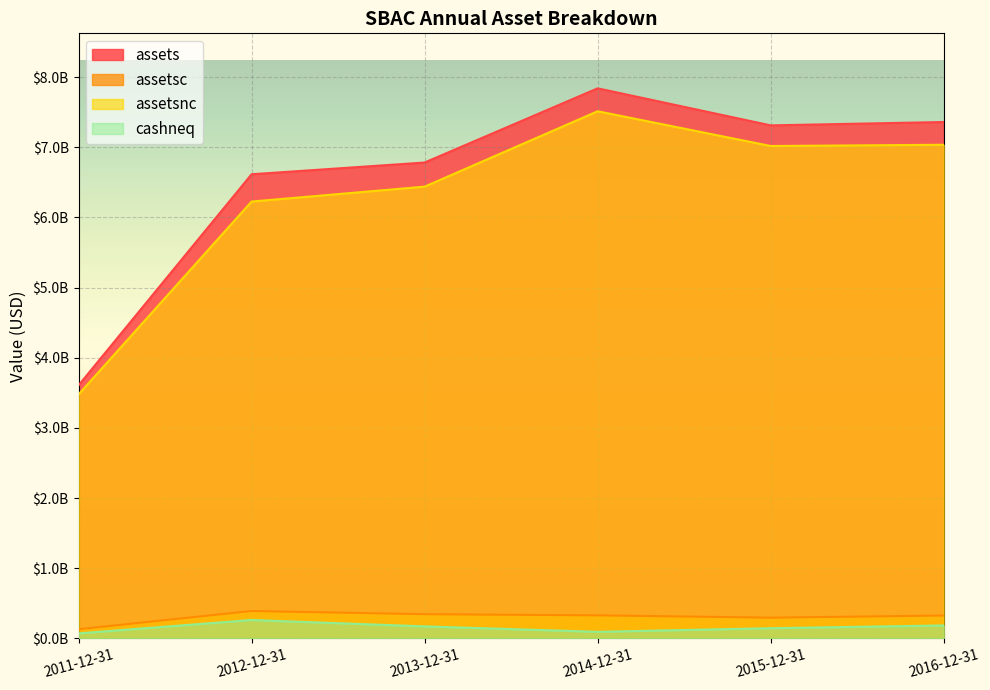

What is the spread (max minus min) of values at 2011-12-31?

3536817000